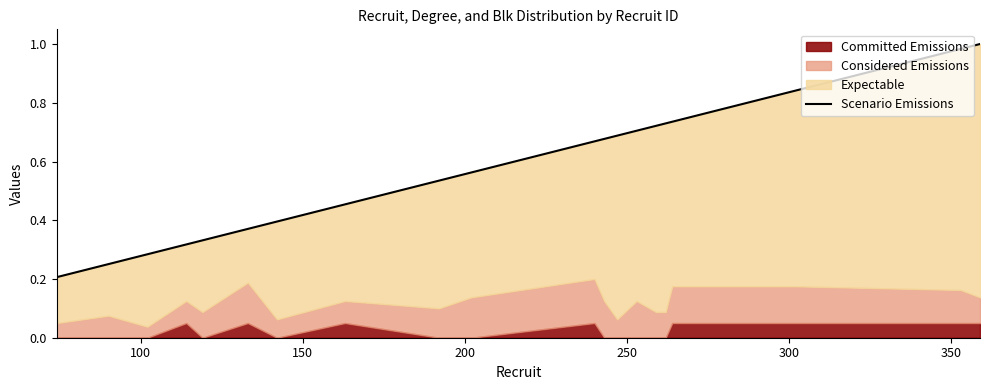

Reading left to right, extract all data points from this chart.

0.2	0.3	0.3	0.3	0.3	0.4	0.4	0.5	0.5	0.6	0.7	0.7	0.7	0.7	0.7	0.7	0.7	0.8	1.0	1.0